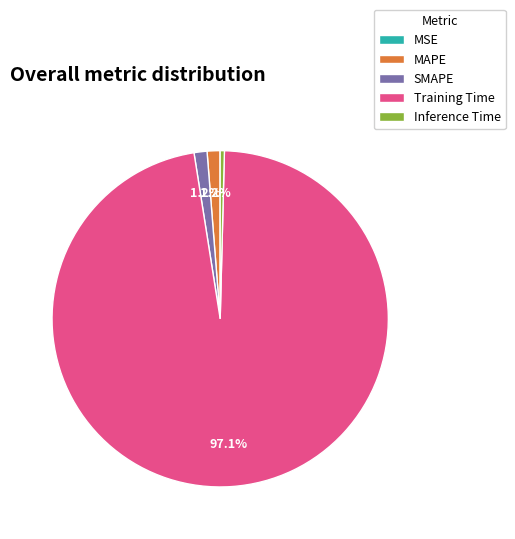

What portion of the pie excludes MAPE?

98.8%